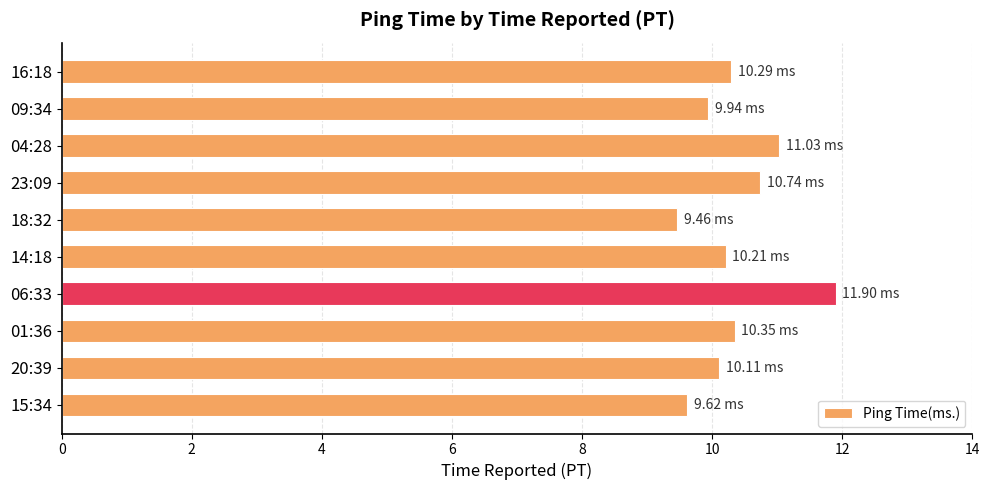

What is the average value?

10.4